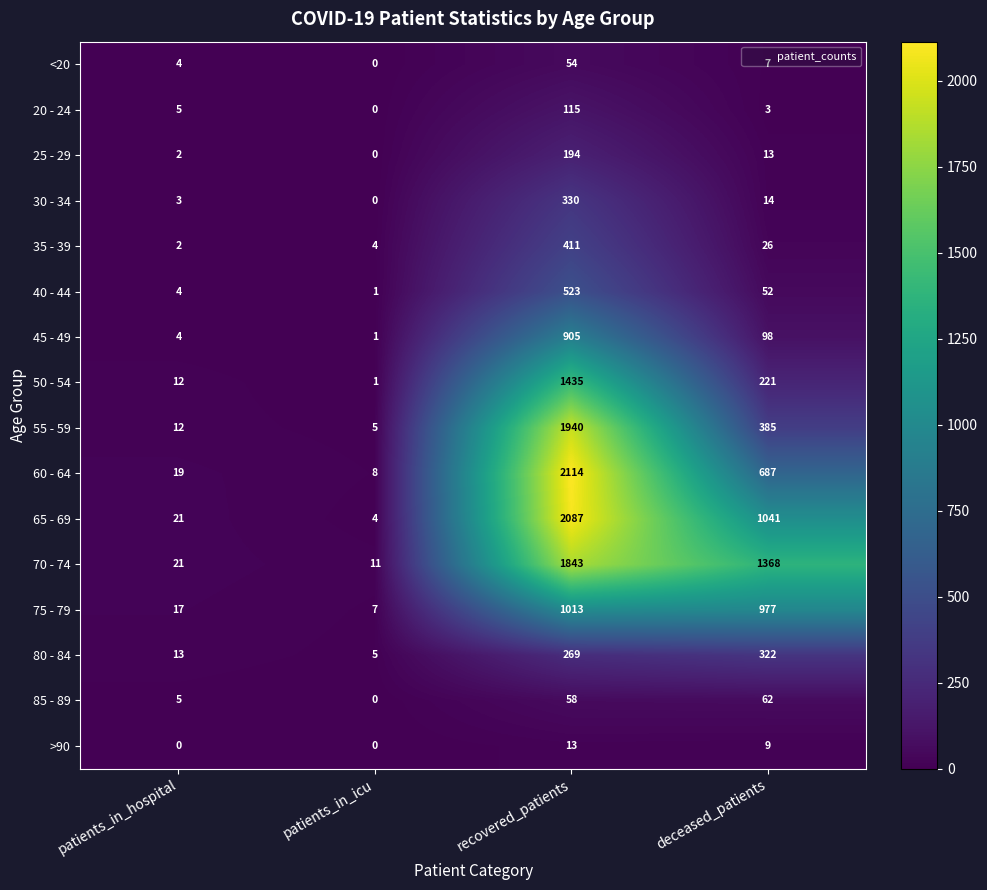

At how many categories does at least one series exceed 1907?

1